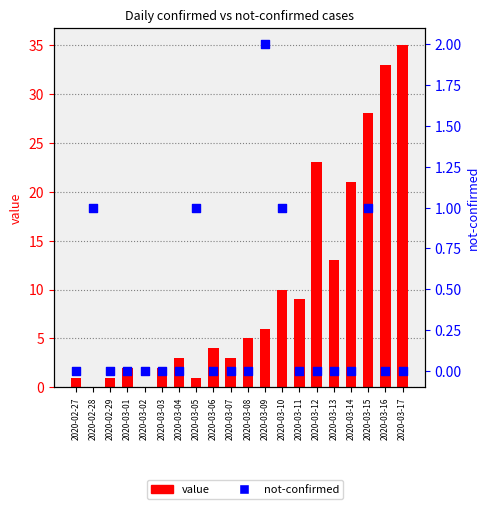

Which series has the largest total across all categories?

value